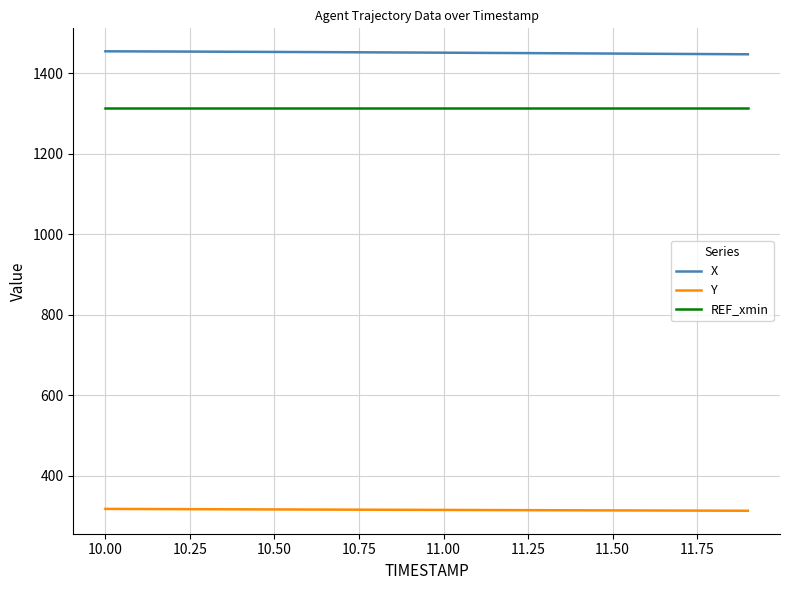

Rank the series by their maximum value, from lowest to highest.

Y, REF_xmin, X